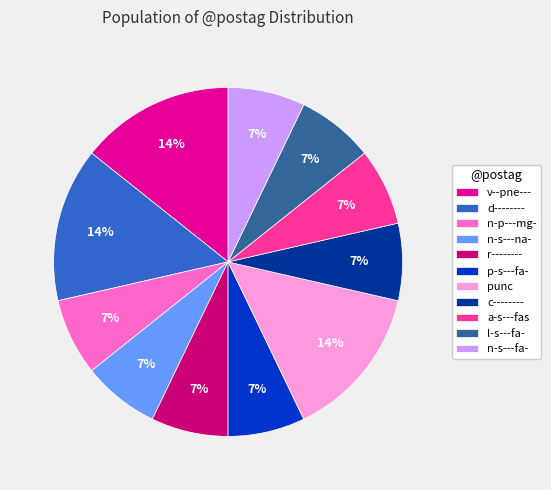

Is v--pne--- the majority of the pie?

No